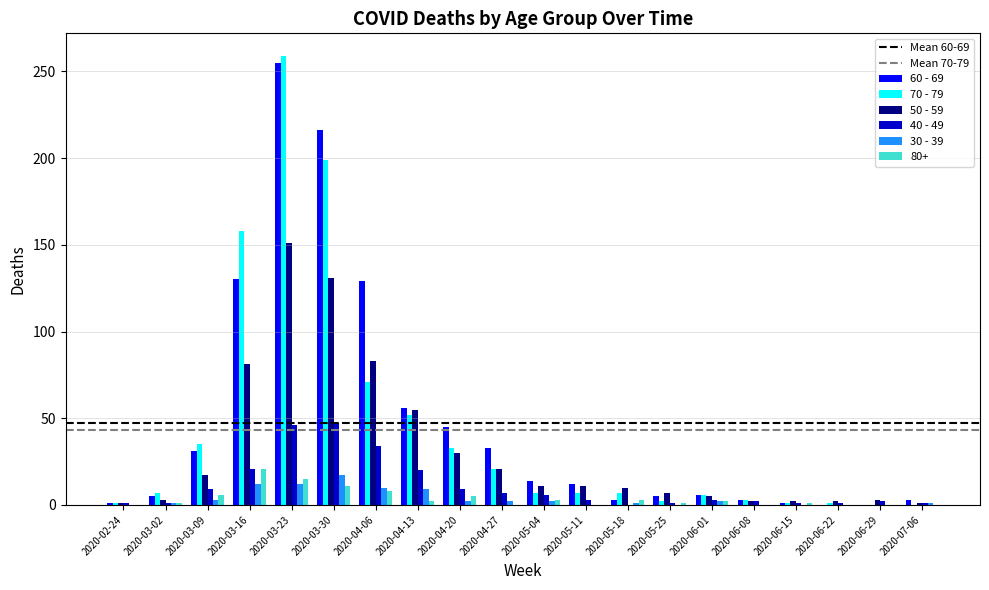

What is the total value across all series at 2020-03-23?

738